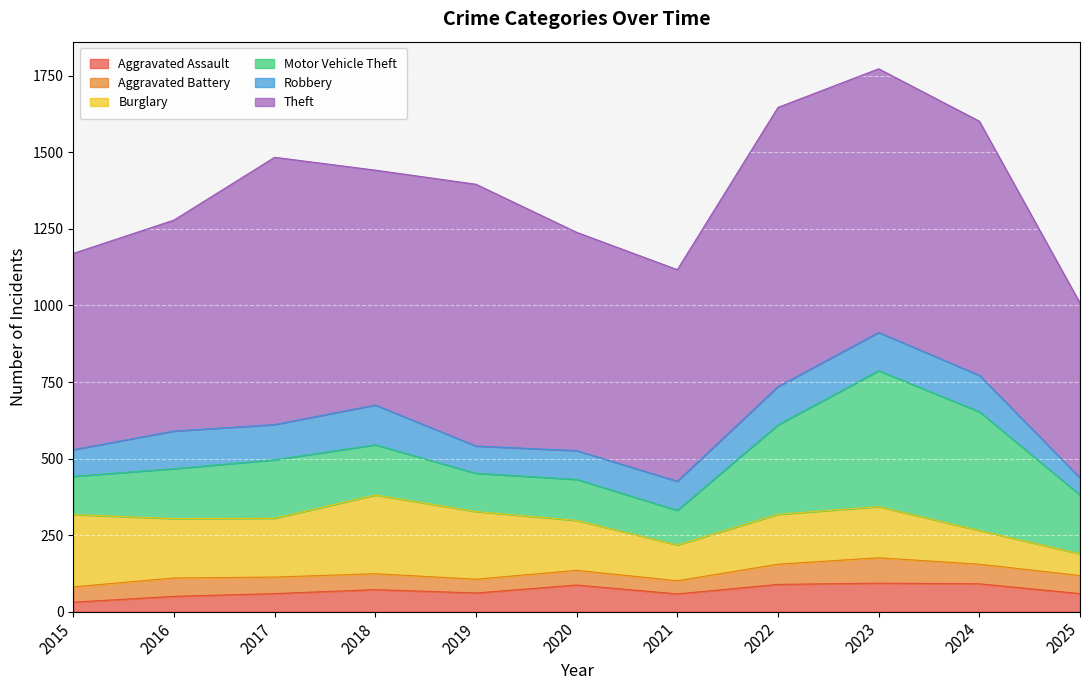

The Robbery series shows 56 at 2025. True or false?

True